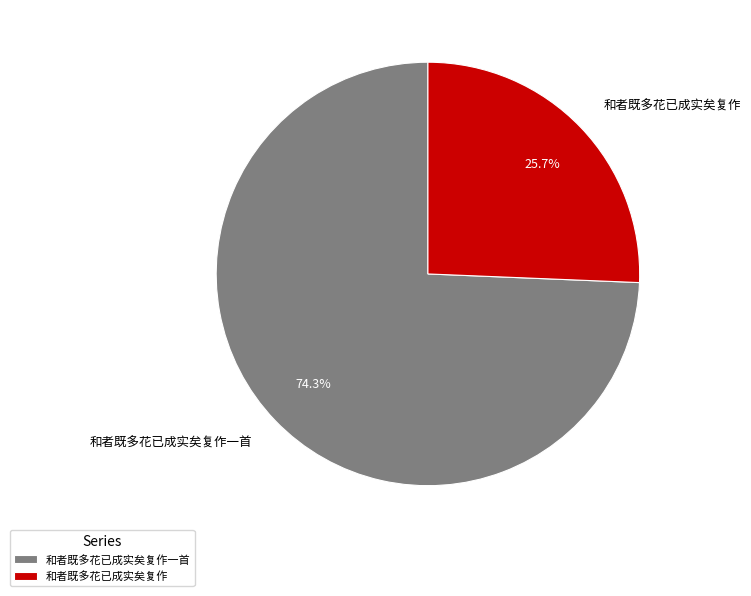

What percentage do 和者既多花已成实矣复作一首 and 和者既多花已成实矣复作 together represent?

100.0%